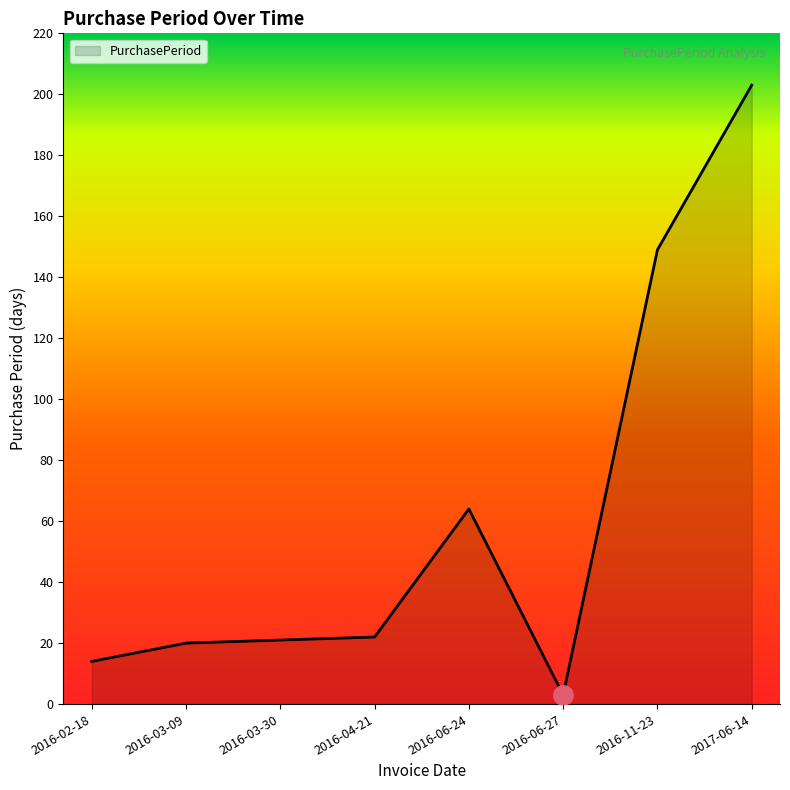

Reading left to right, transcribe all the data shown in this chart.

2016-02-18=14	2016-03-09=20	2016-03-30=21	2016-04-21=22	2016-06-24=64	2016-06-27=3	2016-11-23=149	2017-06-14=203